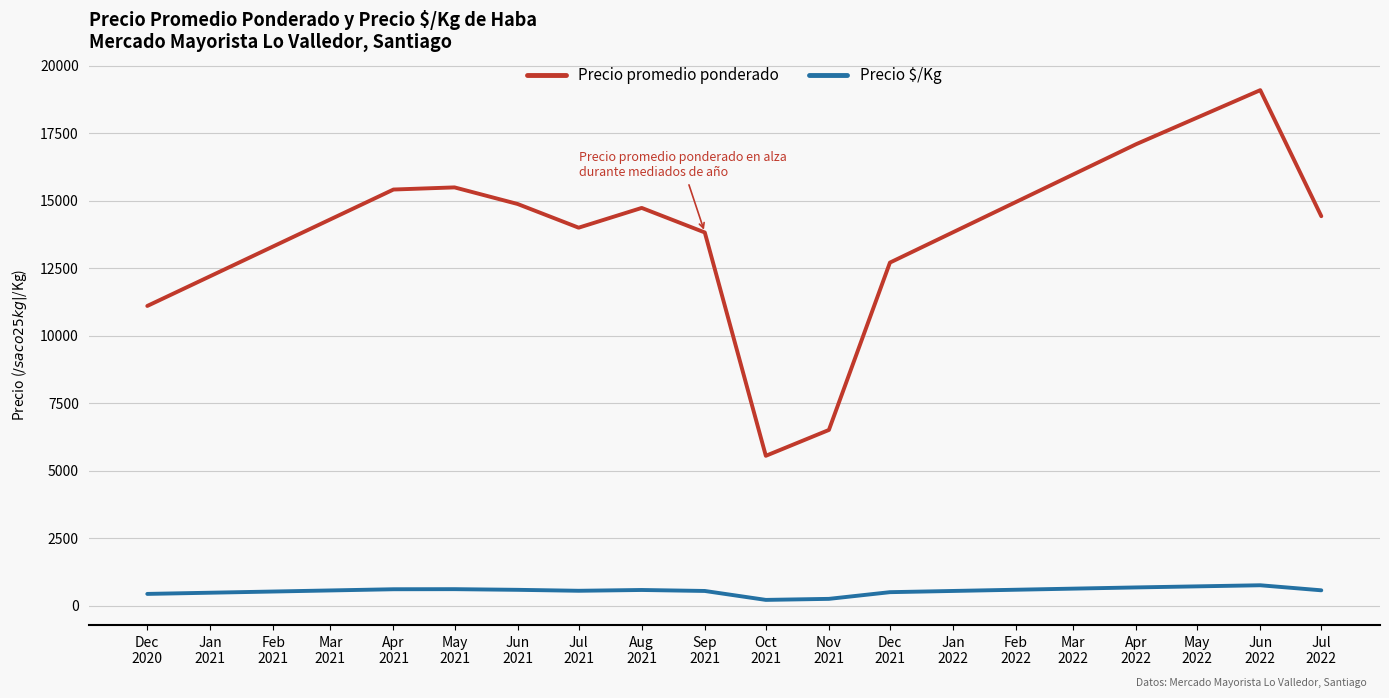

What is the sum of all Precio promedio ponderado values?

174823.4